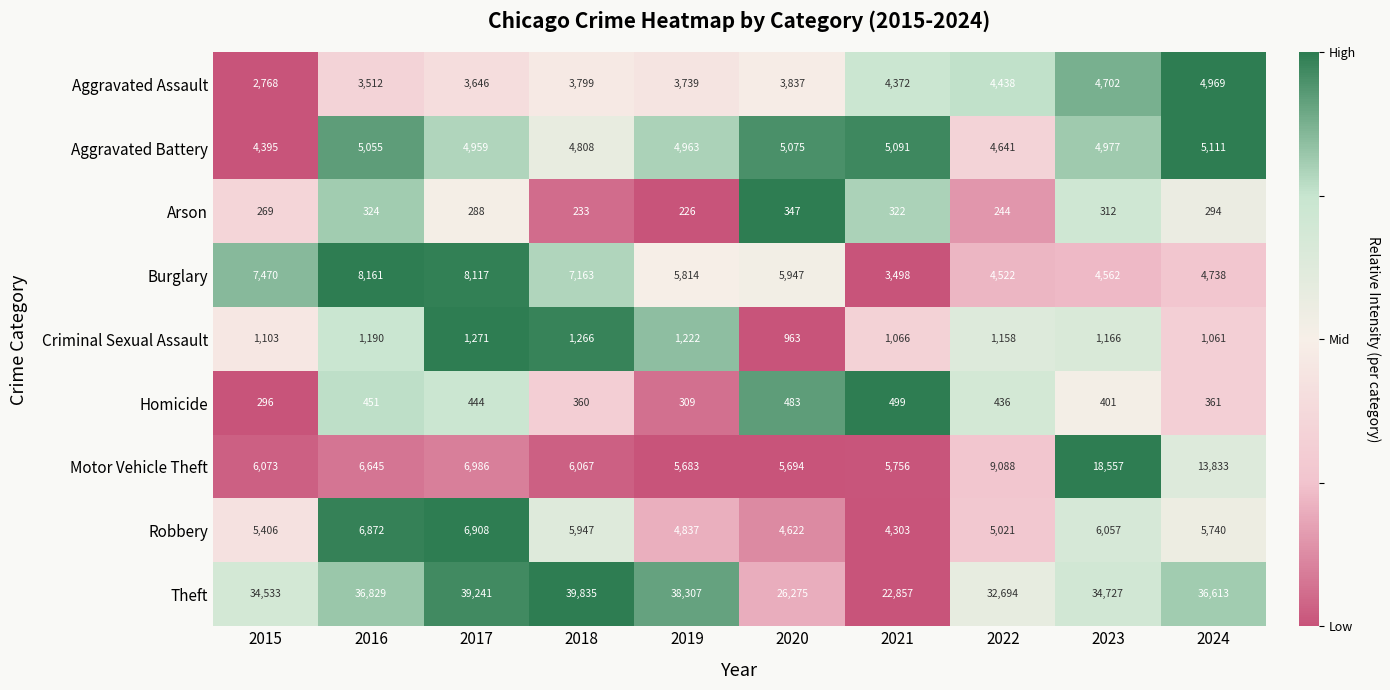

What is the total value across all series at 2018?

69478